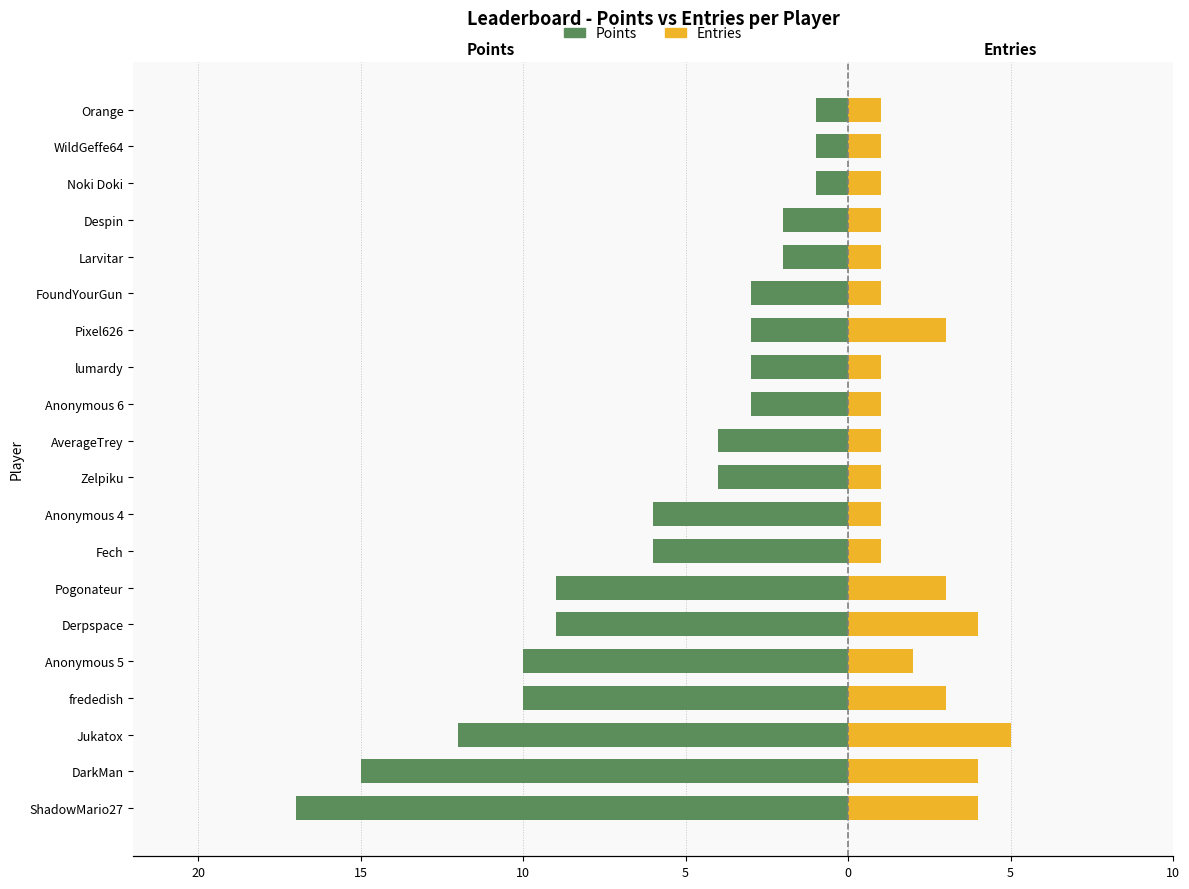

The Entries series shows 1 at AverageTrey. True or false?

True